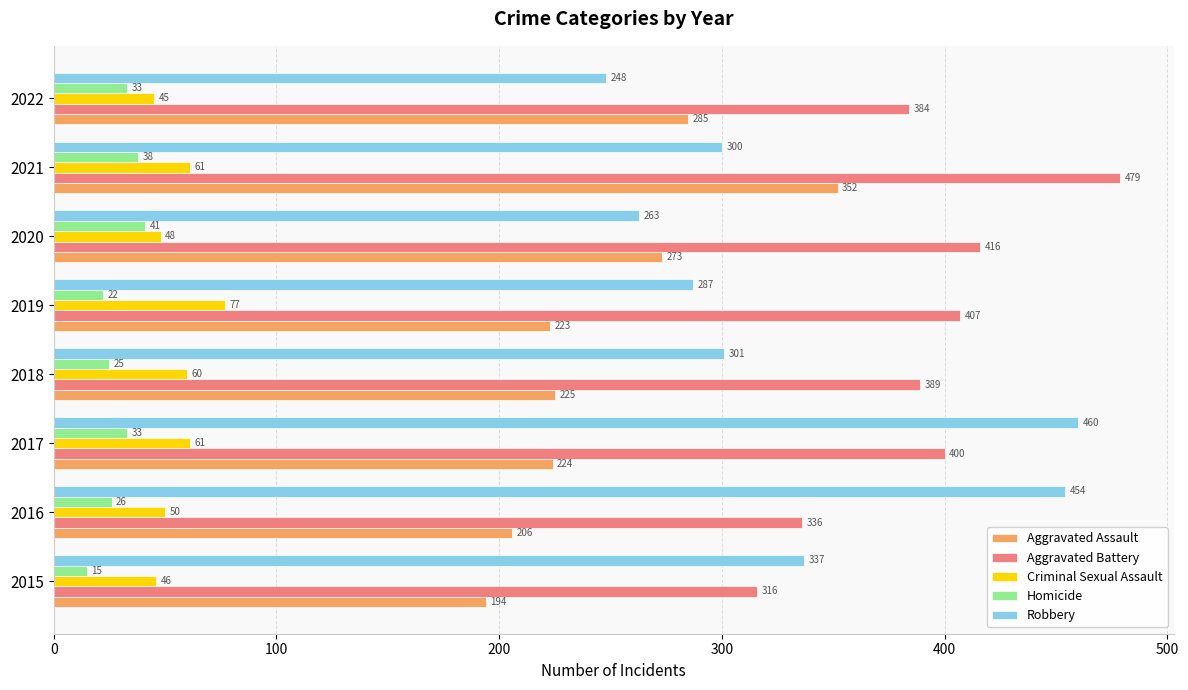

At which label is Aggravated Assault closest to 273?

2020